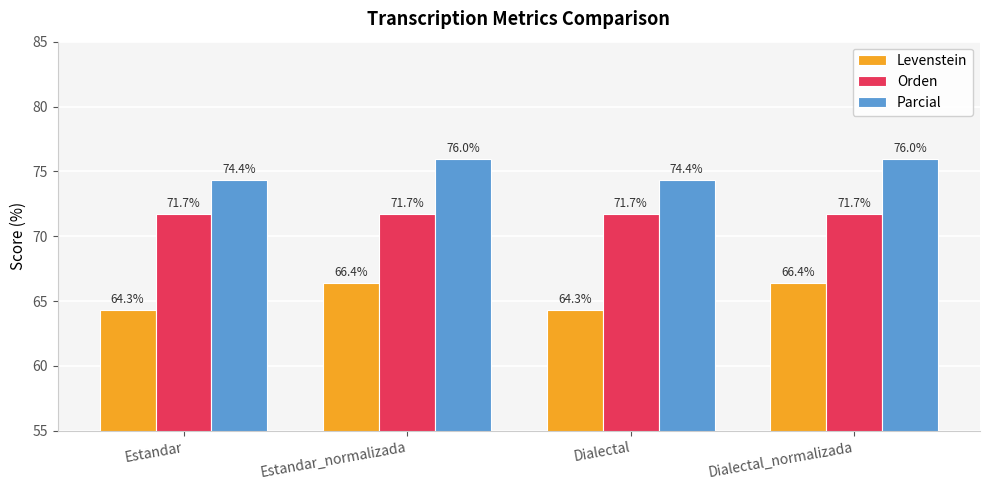

What is the total value across all series at Dialectal?

210.4